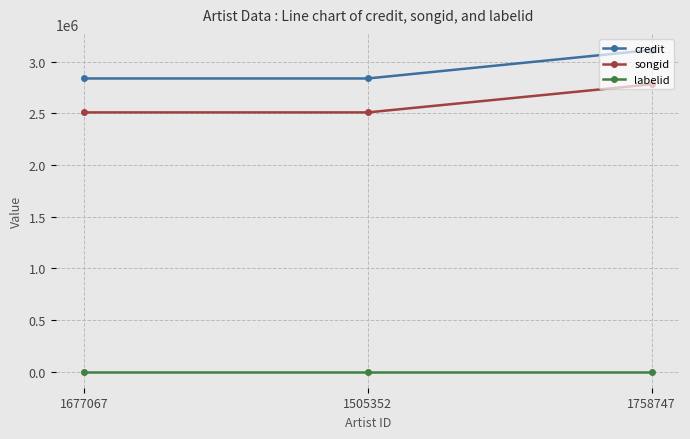

The value of credit at 1505352 is 4448505. True or false?

False